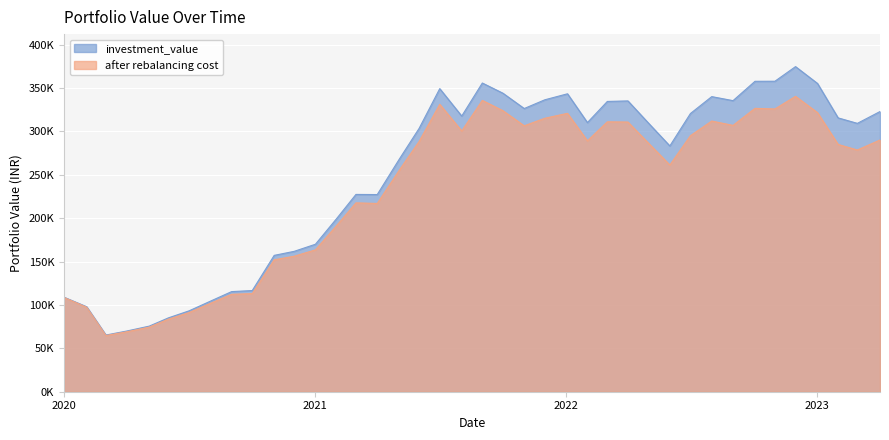

Reading left to right, list all the values displayed in this chart.

investment_value: 108861.7	97894.6	65316.5	69870.2	75564.4	85106.6	93173.6	105007.7	115346.8	116552.7	157102.8	161714.9	169899.6	199582.6	227309.7	227151.6	267818.6	303423.6	349171.8	317584.9	355651.8	343913.5	326270.5	336335.2	343240.0	310084.8	334431.8	335032.8	308536.1	283178.1	320524.8	339985.8	335346.3	357635.2	357713.8	374543.5	355153.6	315483.2	309179.2	322799.9
after rebalancing cost: 108571.7	97343.8	64721.0	69013.2	74425.6	83595.9	91195.7	102498.6	112254.7	113028.2	152012.2	156090.8	163444.9	191517.2	217595.8	216892.4	255113.8	288374.7	331119.0	300415.2	335633.0	323757.4	306380.4	315069.6	320729.8	289029.0	310959.7	310699.5	285419.3	261223.2	294972.4	311848.0	306832.5	326466.2	325772.9	340316.9	321548.9	284877.1	278492.6	290029.5